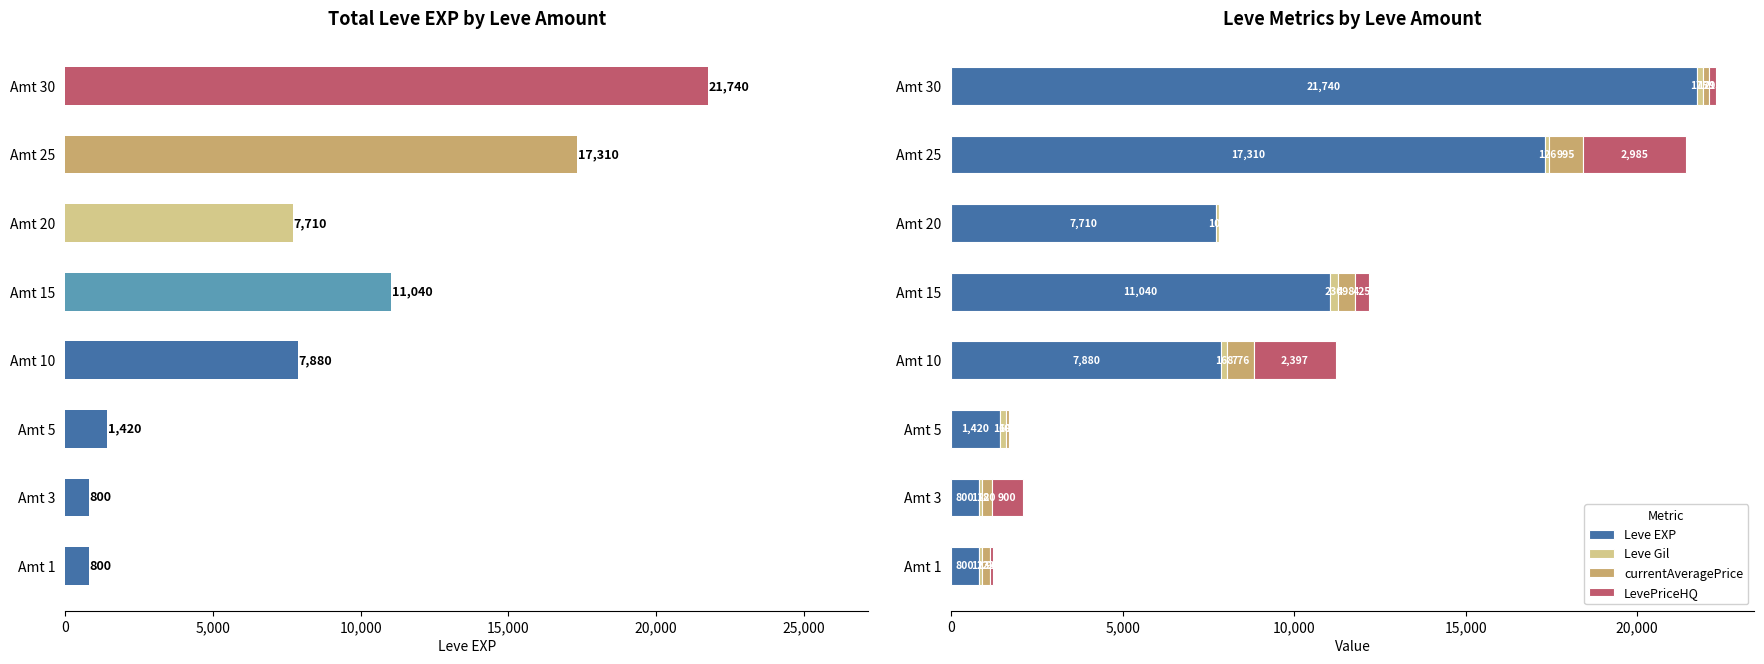

Which series has the largest range (max minus min)?

Leve EXP